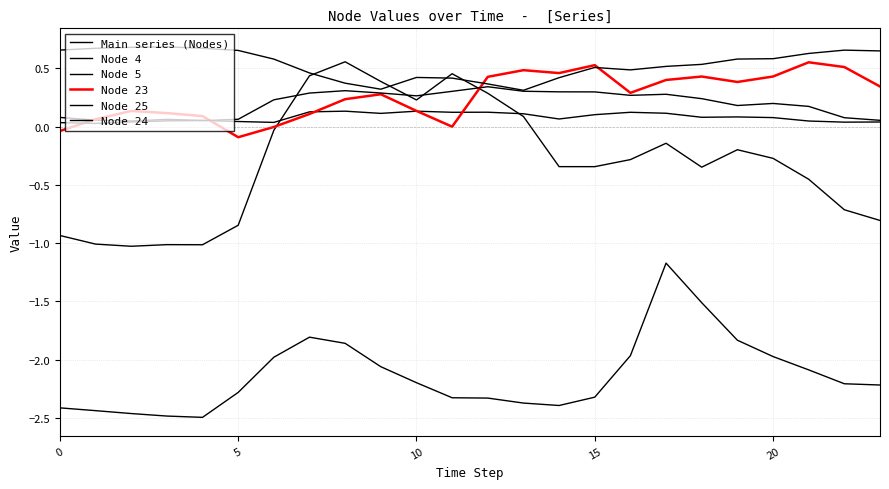

At which category is the sum across all series the highest?

17